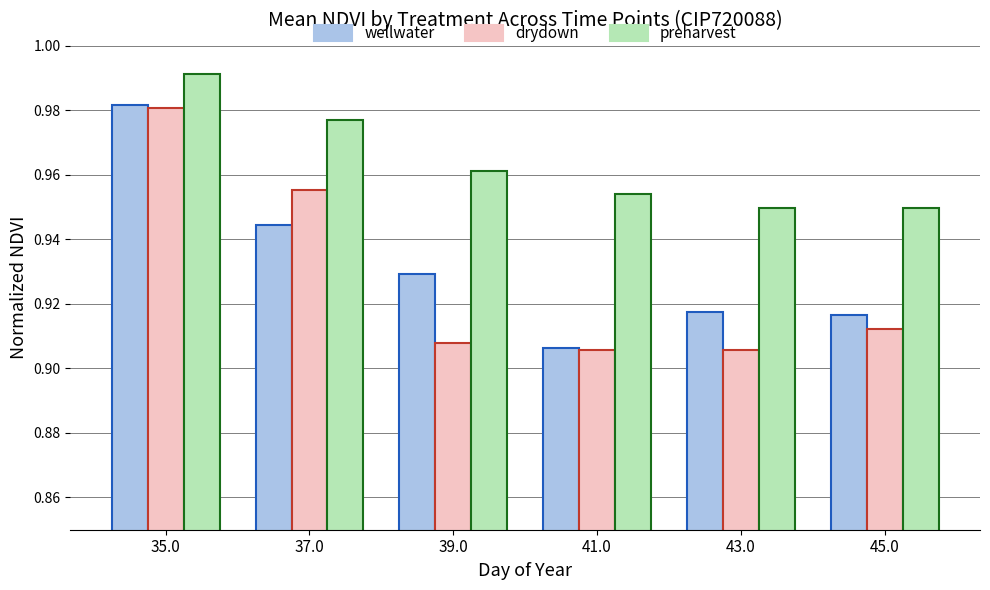

Are the bars horizontal?

No